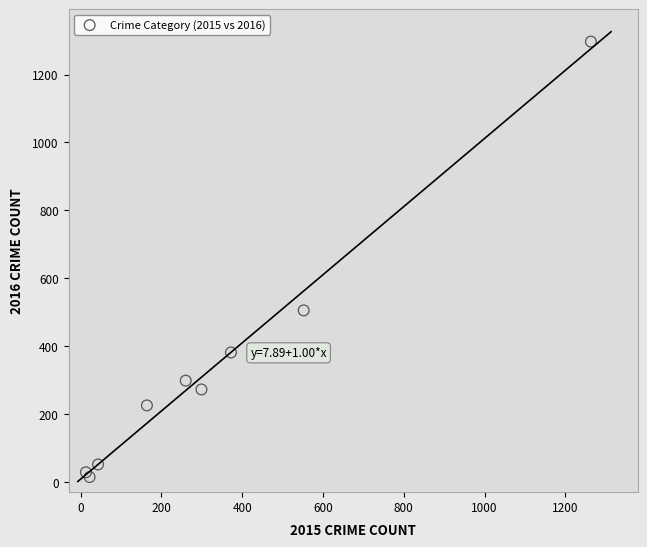

What Y value in the scatter plot is closest to 655?

505